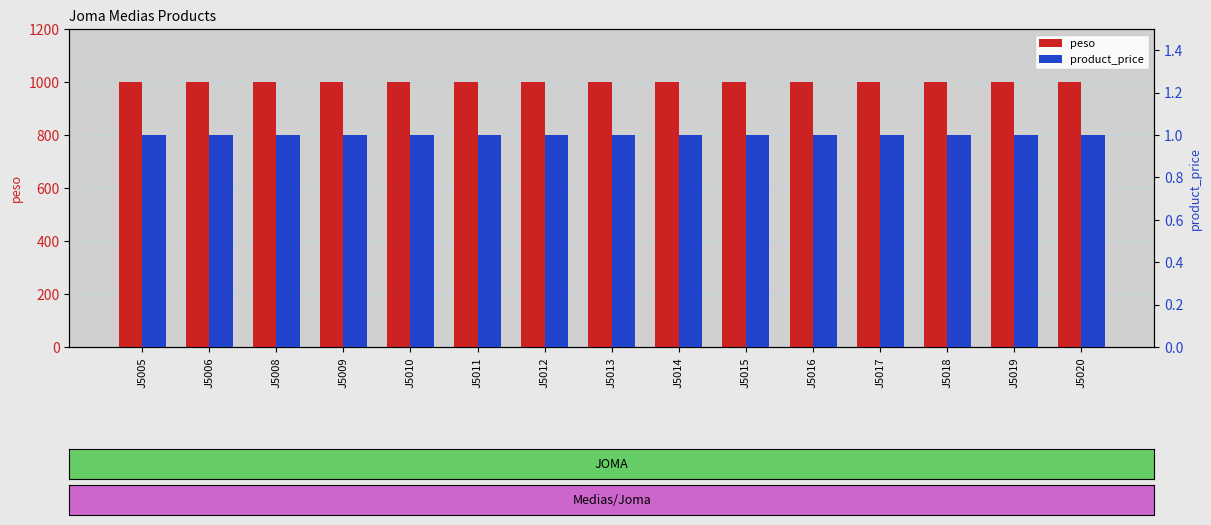

The value of product_price at J5016 is 1. True or false?

False